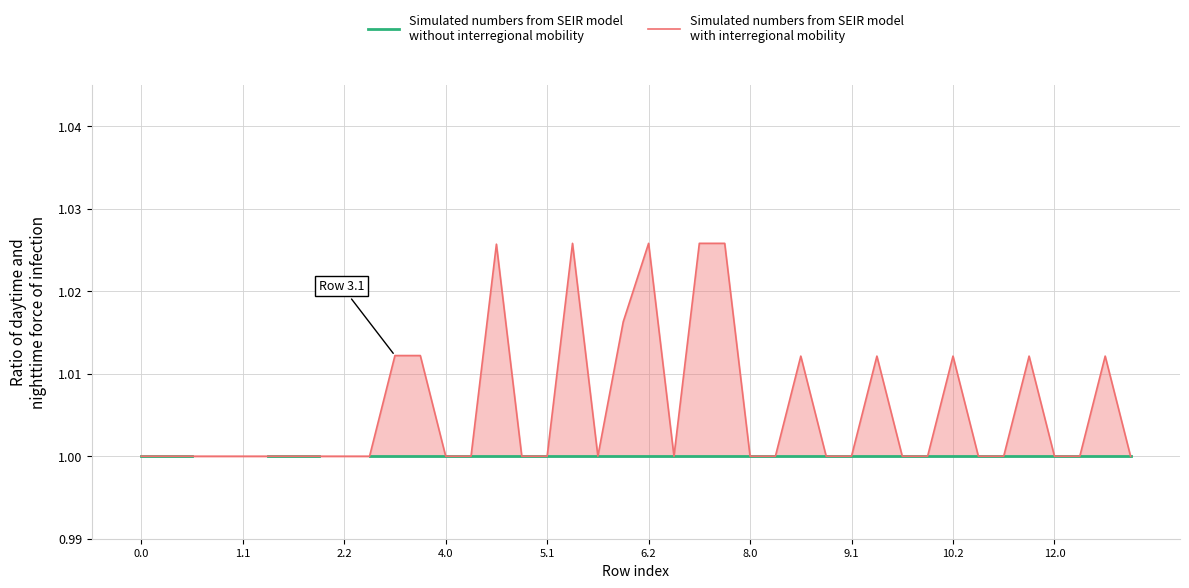

True or false: Simulated numbers from SEIR model
with interregional mobility and Simulated numbers from SEIR model
without interregional mobility intersect in this chart.

False